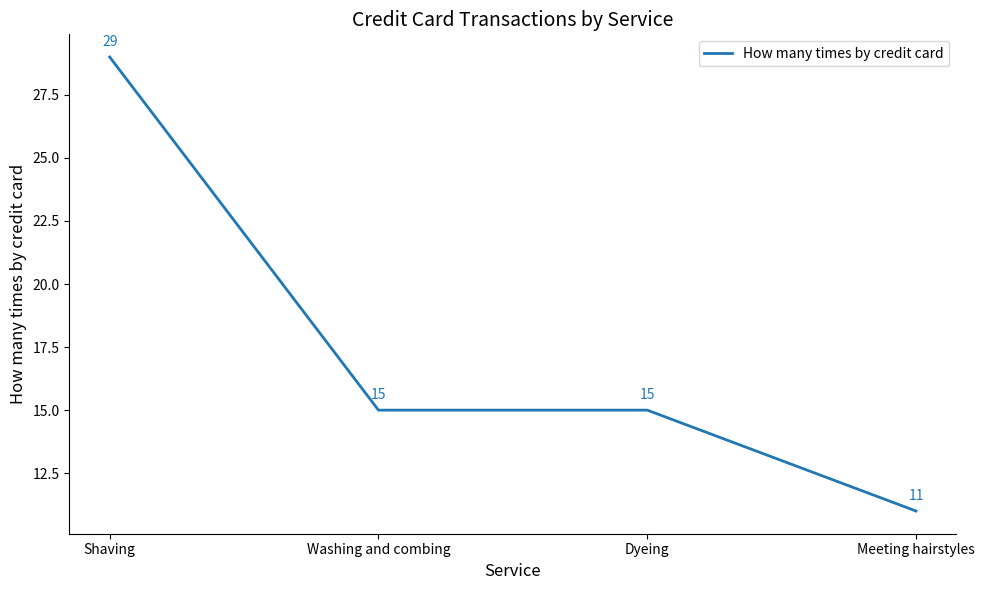

Count the values in the range 15 to 29.

3